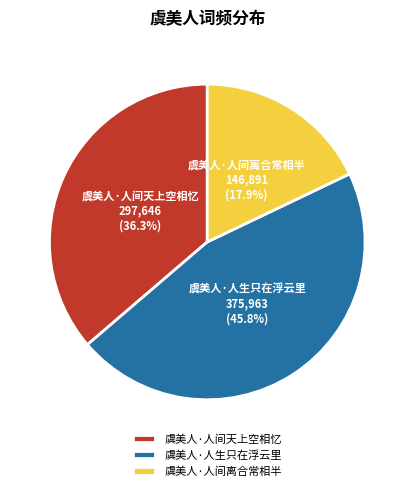

Is it true that 虞美人·人间离合常相半 is 18% of the pie?

True